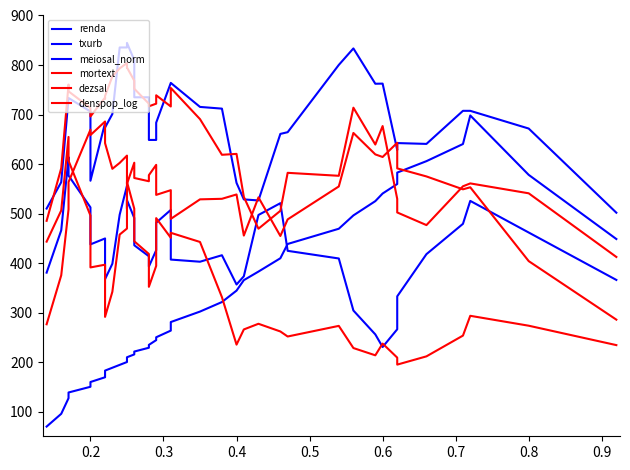

What is the maximum value shown in the chart?

844.6